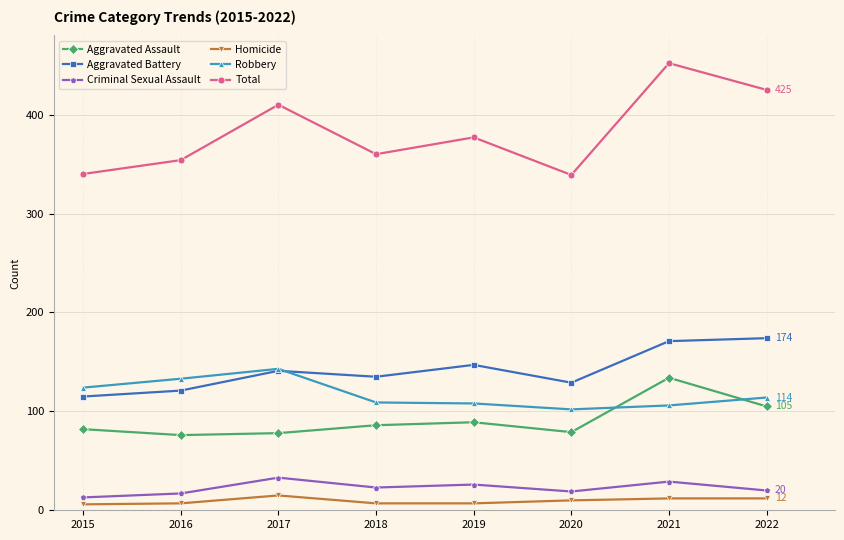

True or false: Criminal Sexual Assault and Homicide intersect in this chart.

False